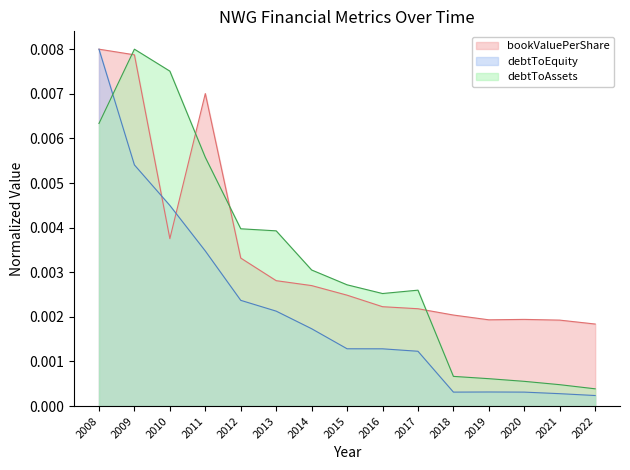

Between 2018 and 2019, which series saw the biggest shift?

bookValuePerShare